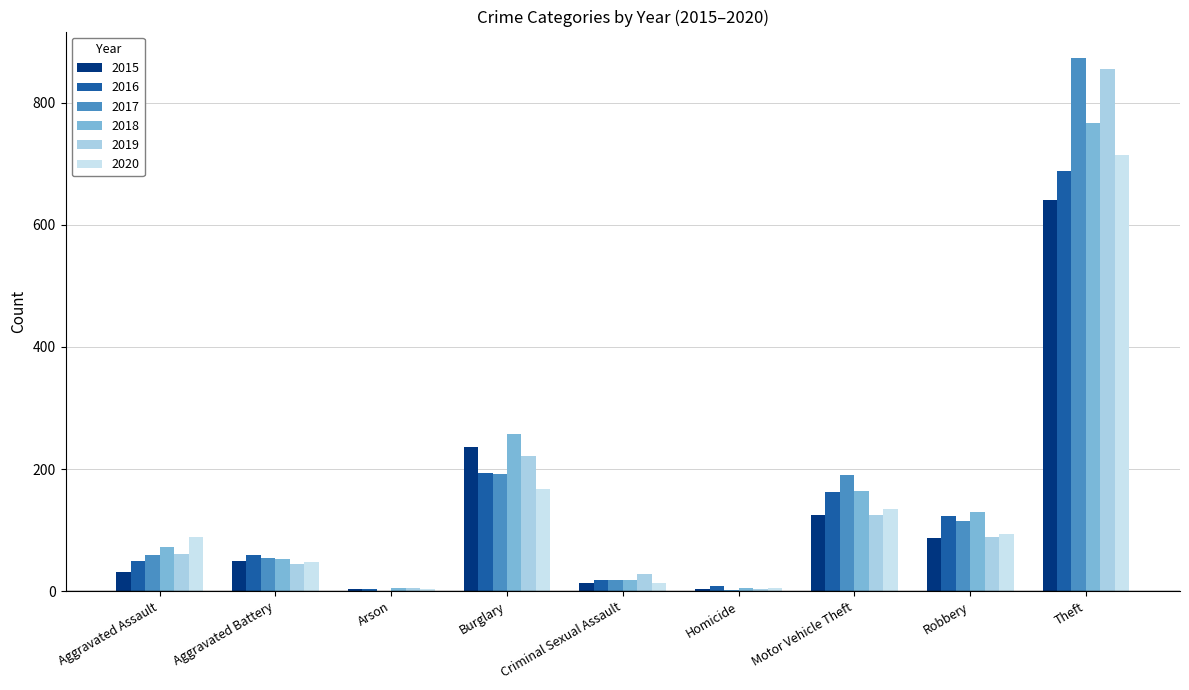

Reading right to left, extract all data points from this chart.

2015: Theft=641	Robbery=87	Motor Vehicle Theft=125	Homicide=4	Criminal Sexual Assault=13	Burglary=236	Arson=3	Aggravated Battery=50	Aggravated Assault=31
2016: Theft=689	Robbery=123	Motor Vehicle Theft=163	Homicide=8	Criminal Sexual Assault=19	Burglary=194	Arson=3	Aggravated Battery=60	Aggravated Assault=50
2017: Theft=873	Robbery=115	Motor Vehicle Theft=191	Homicide=2	Criminal Sexual Assault=19	Burglary=192	Arson=1	Aggravated Battery=54	Aggravated Assault=59
2018: Theft=767	Robbery=130	Motor Vehicle Theft=164	Homicide=5	Criminal Sexual Assault=19	Burglary=257	Arson=6	Aggravated Battery=52	Aggravated Assault=72
2019: Theft=855	Robbery=89	Motor Vehicle Theft=125	Homicide=3	Criminal Sexual Assault=29	Burglary=221	Arson=5	Aggravated Battery=45	Aggravated Assault=61
2020: Theft=714	Robbery=94	Motor Vehicle Theft=134	Homicide=6	Criminal Sexual Assault=13	Burglary=167	Arson=4	Aggravated Battery=48	Aggravated Assault=88